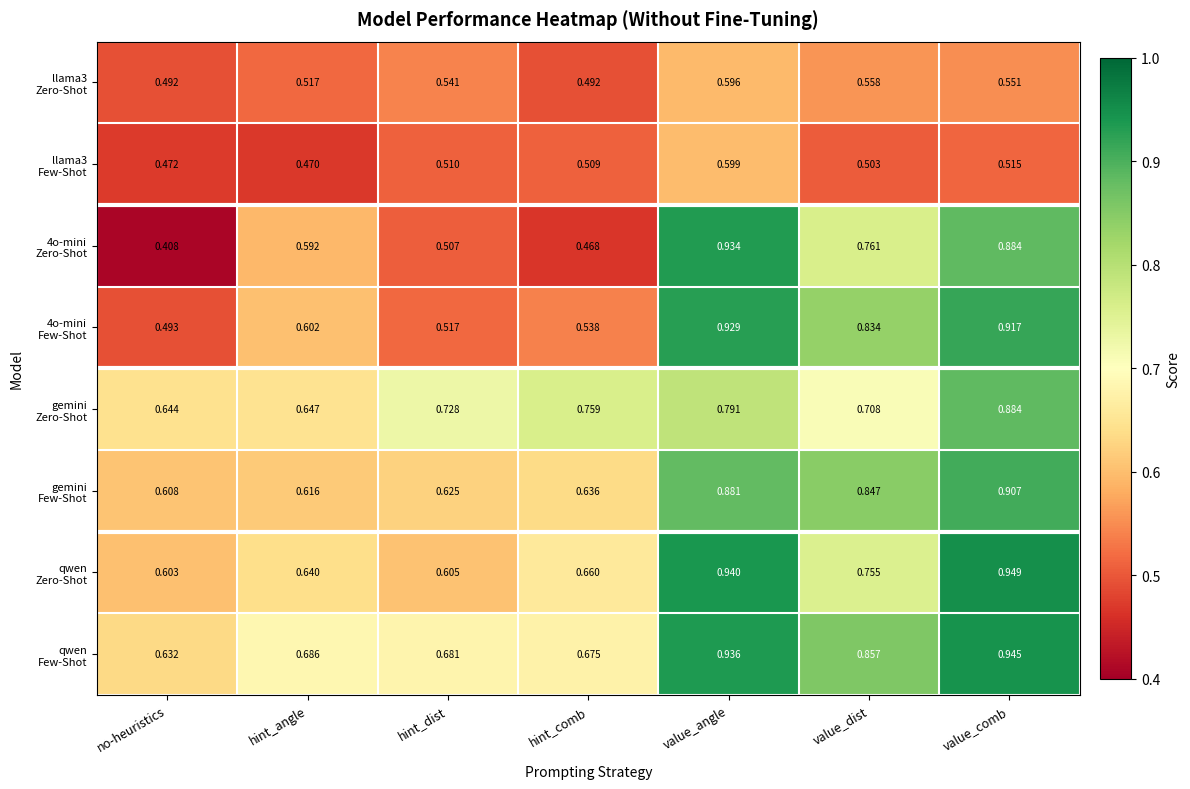

At which category does the chart reach its peak across all series?

value_comb